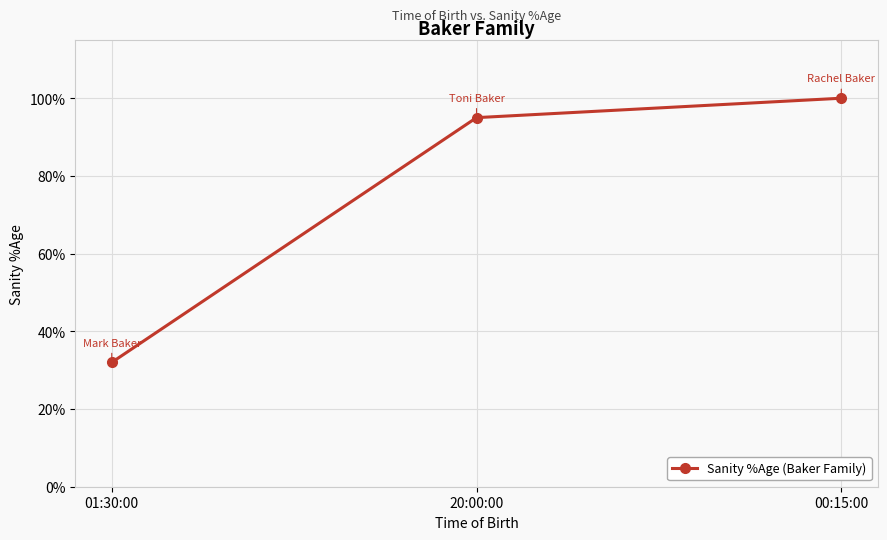

What is the approximate value at 00:15:00?

1.0